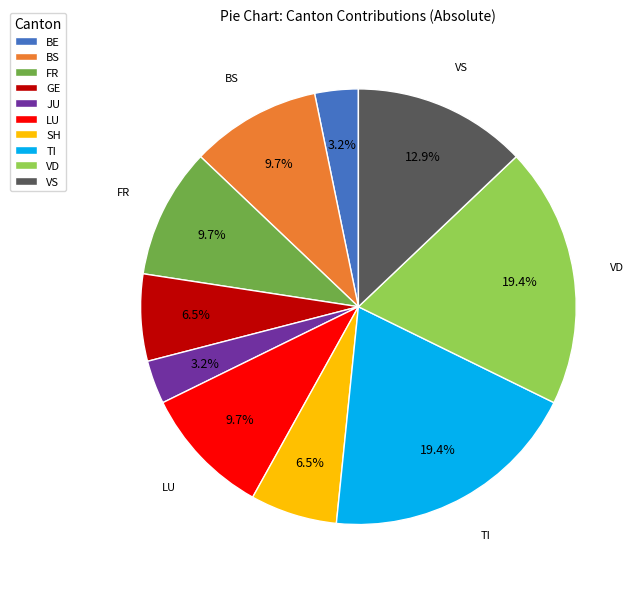

To the nearest percent, what is the difference between the largest and smallest slice percentages?

16%